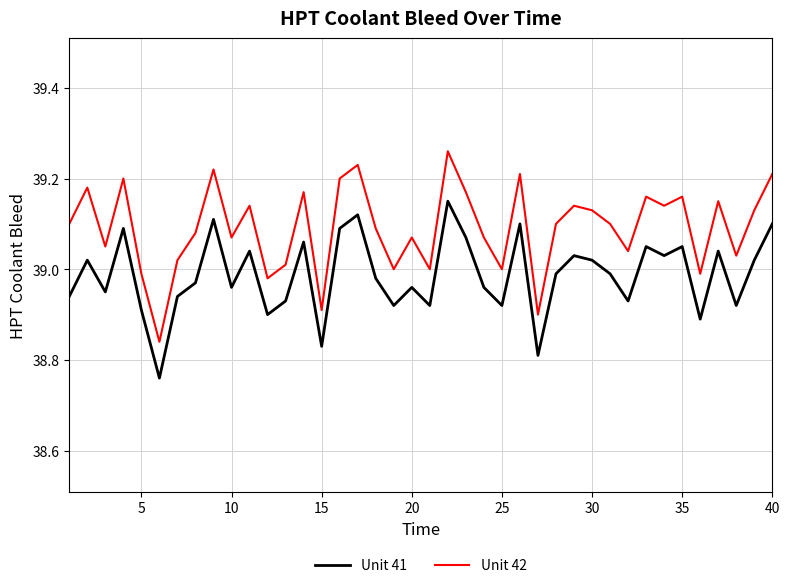

True or false: Unit 41 and Unit 42 cross at least once.

False